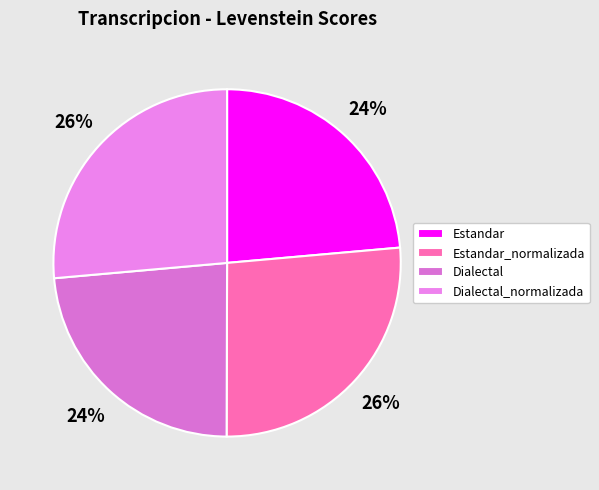

How many slices are in this pie chart?

4